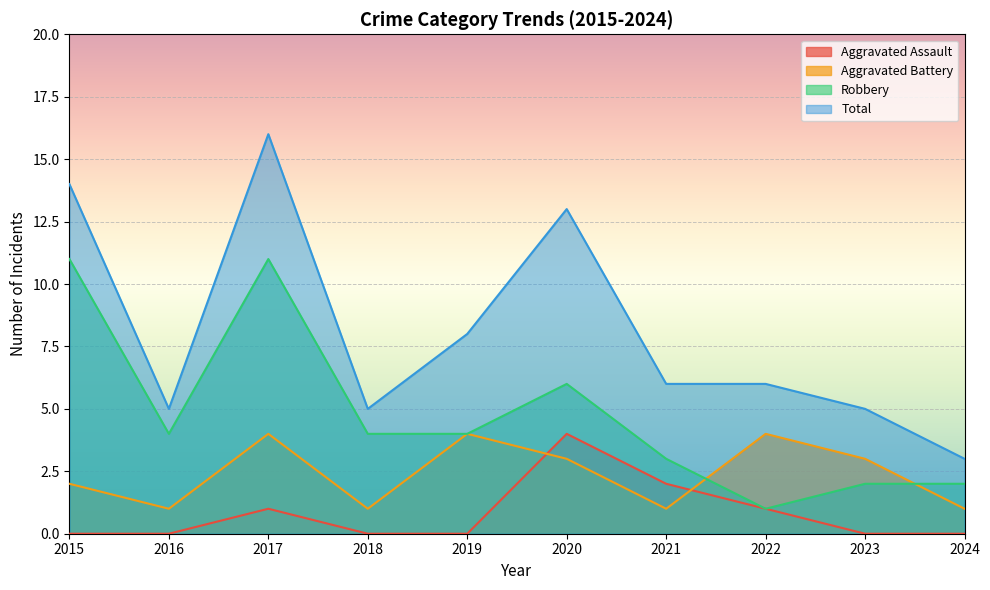

At which category is the sum across all series the highest?

2017